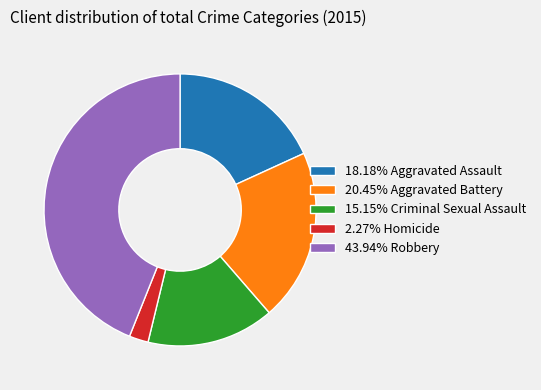

Does any single category account for the majority?

No